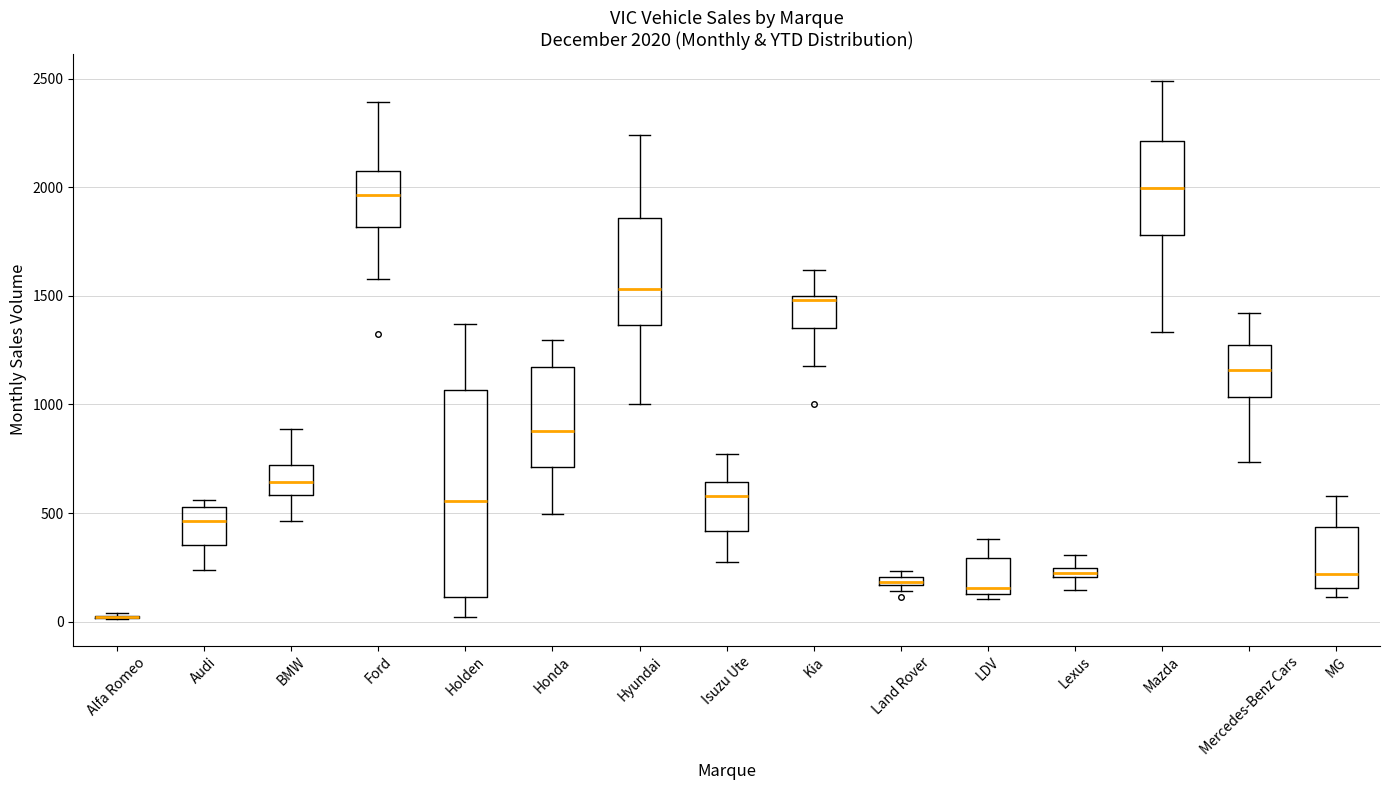

Which box is the tallest, from its lower edge to its upper edge?

Holden